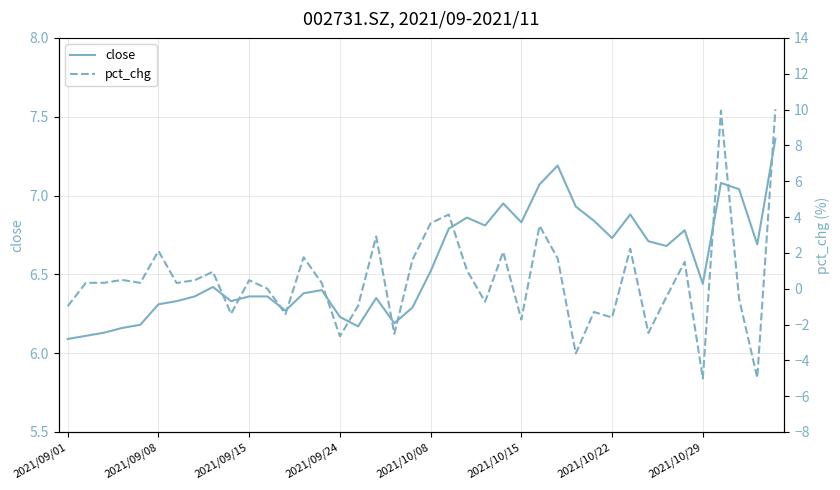

How many interior local valleys does the pct_chg series have?

14